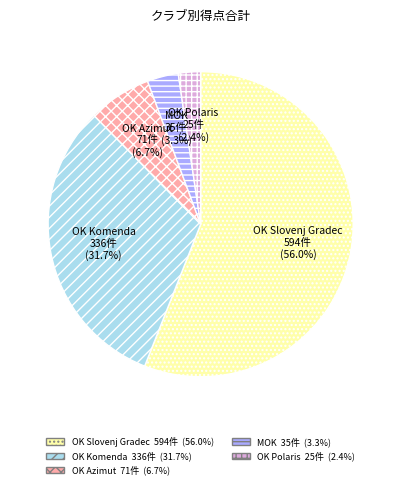

Which has a higher value, OK Slovenj Gradec or OK Komenda?

OK Slovenj Gradec